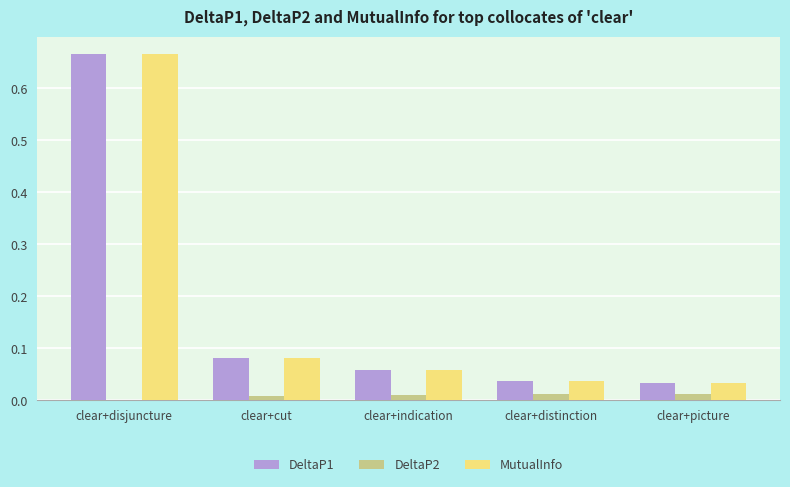

Where is DeltaP2 nearest to the value 0?

clear+disjuncture